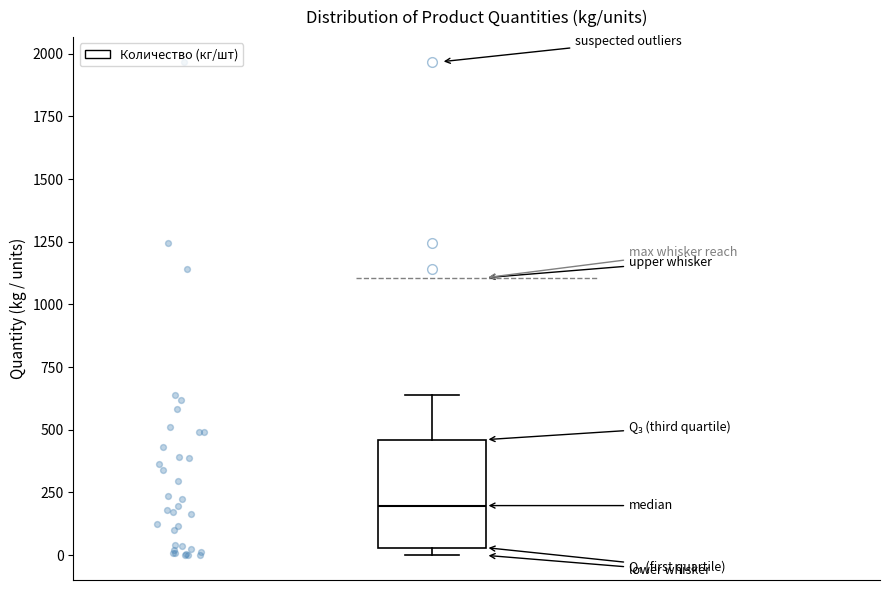

Read this box plot against the y-axis: the position of the median line, the range covered by the box, and the ends of both whiskers. The values are not printed on the chart, so give them approximately, as read against the axis.

median 200, box 50 to 450, whiskers 0 to 650